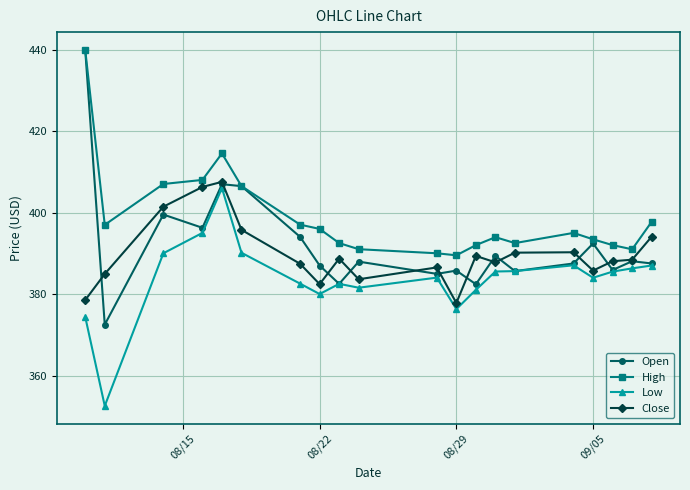

What is the average value of the Open series?

392.1